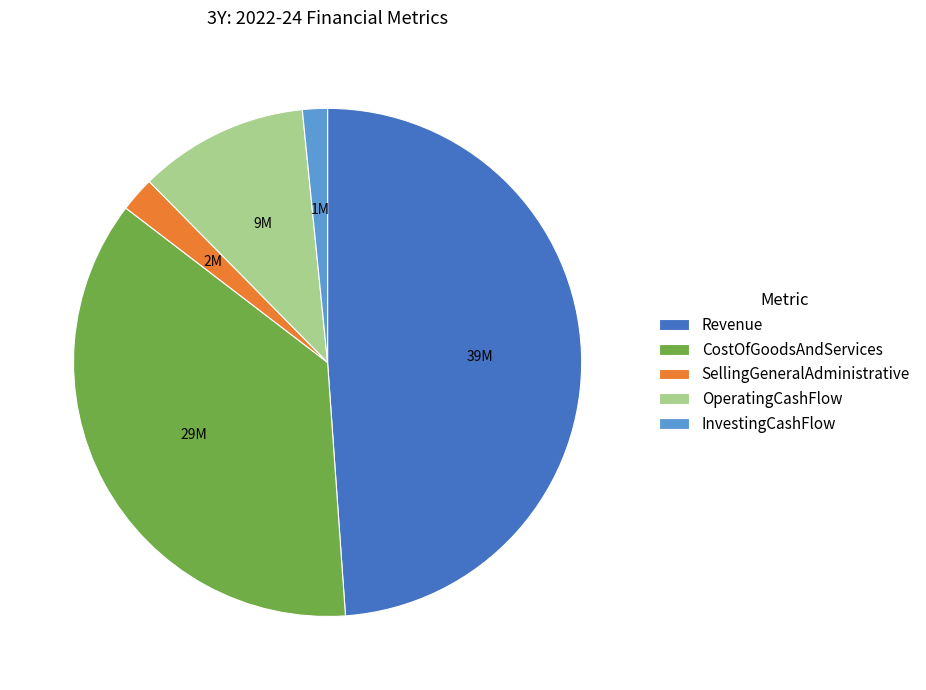

Rank the categories by value from lowest to highest.

InvestingCashFlow, SellingGeneralAdministrative, OperatingCashFlow, CostOfGoodsAndServices, Revenue